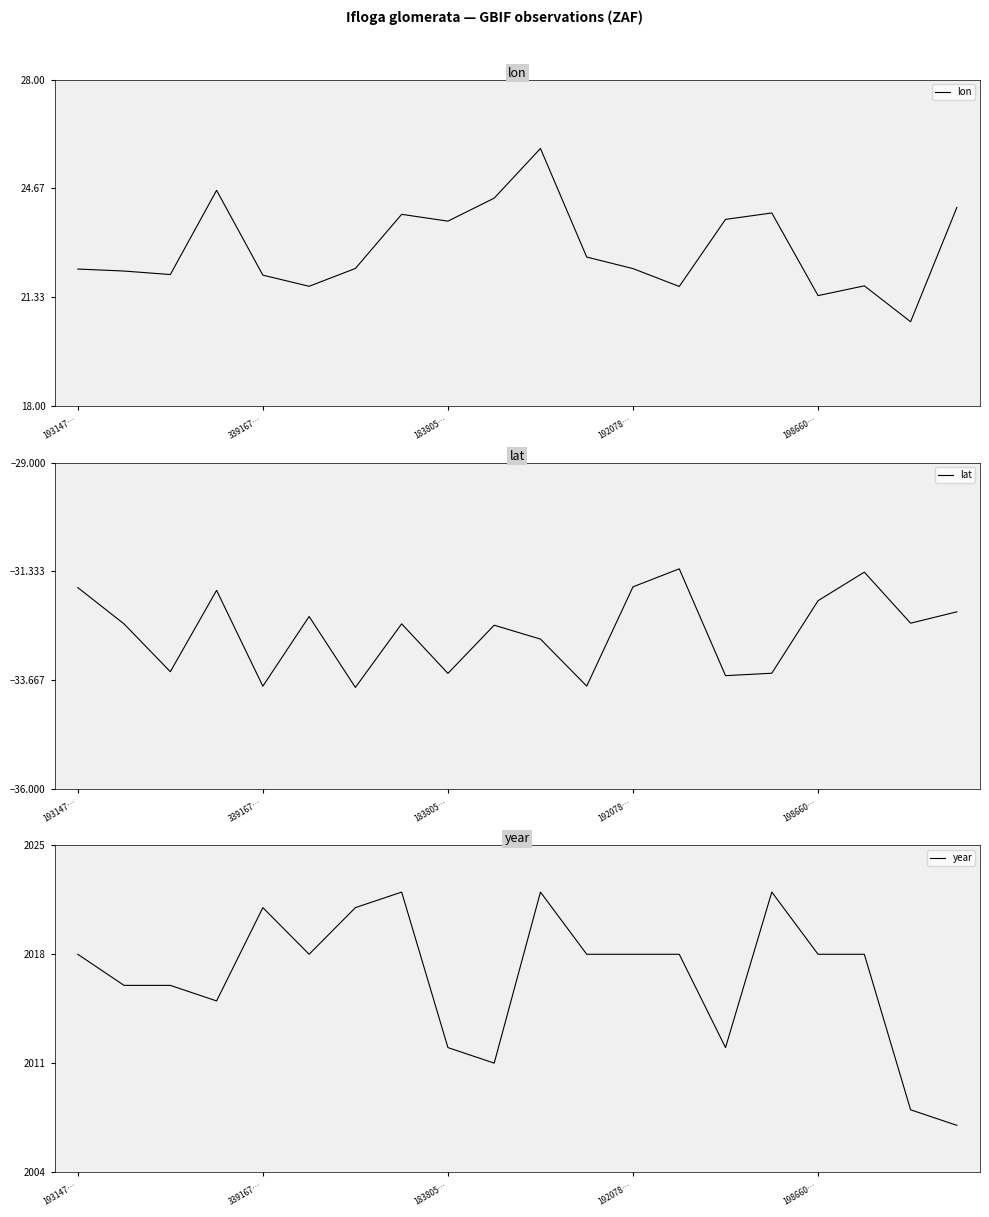

The lon series shows 8.6 at 183805…. True or false?

False